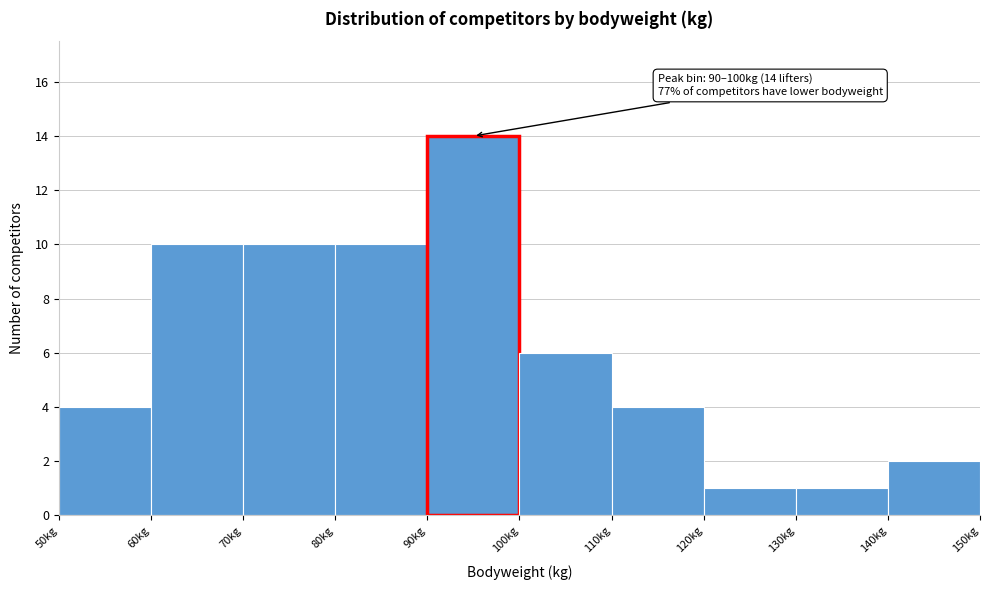

Which range on the x-axis has the tallest bar?

90 to 100